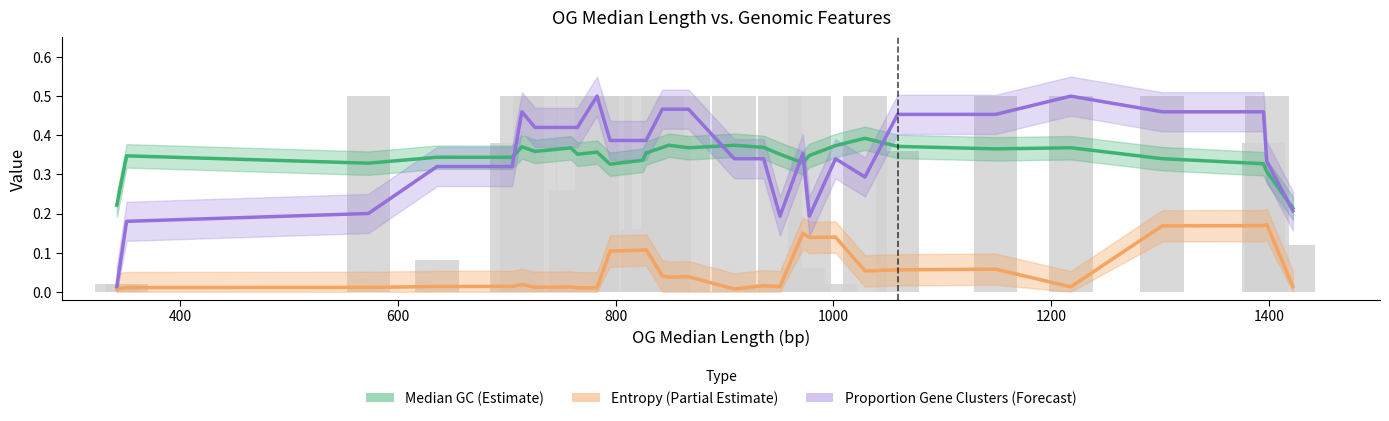

Which series has the widest spread of values?

Proportion of Total Gene Clusters